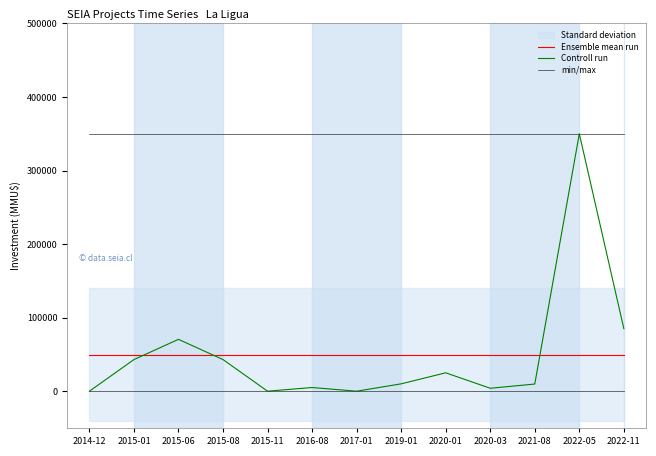

What is the average value of the Controll run series?

49633.1